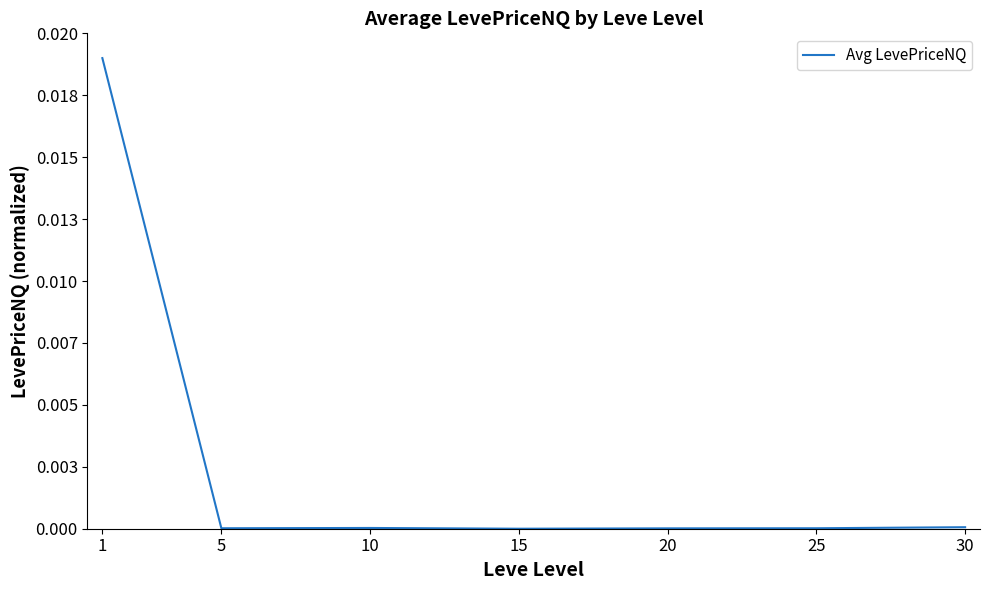

The value at 10 is 0.0. True or false?

False